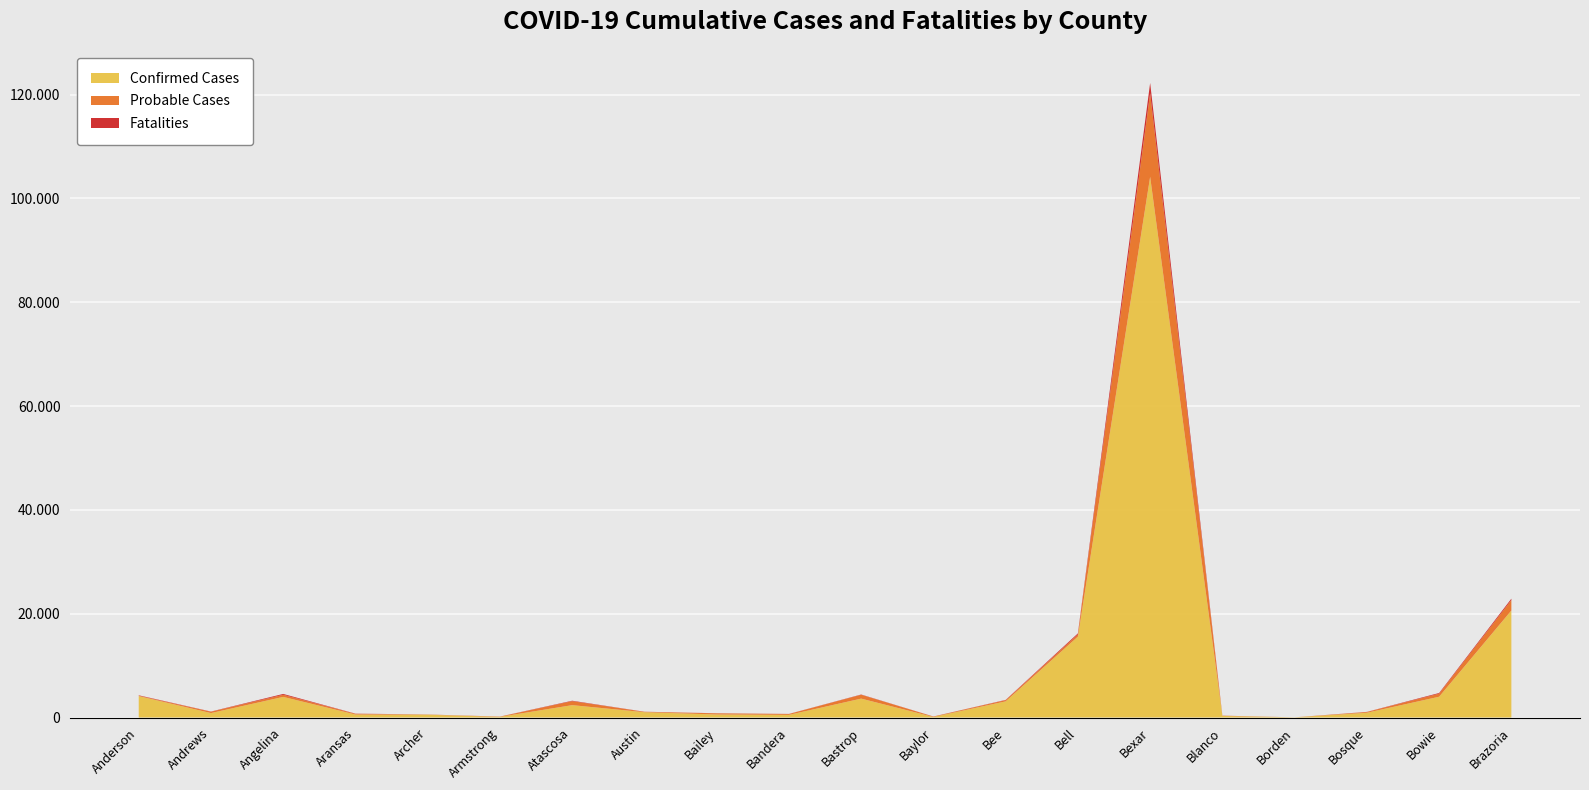

Reading left to right, list all the values displayed in this chart.

Confirmed Cases: 4130	853	3968	575	536	130	2380	1022	585	508	3638	107	3109	15578	104159	301	28	917	4002	20610
Probable Cases: 78	265	406	150	41	47	765	79	219	172	743	85	236	427	16105	51	7	149	588	2024
Fatalities: 73	33	167	25	6	6	88	15	17	15	51	7	50	202	1980	9	0	20	135	258